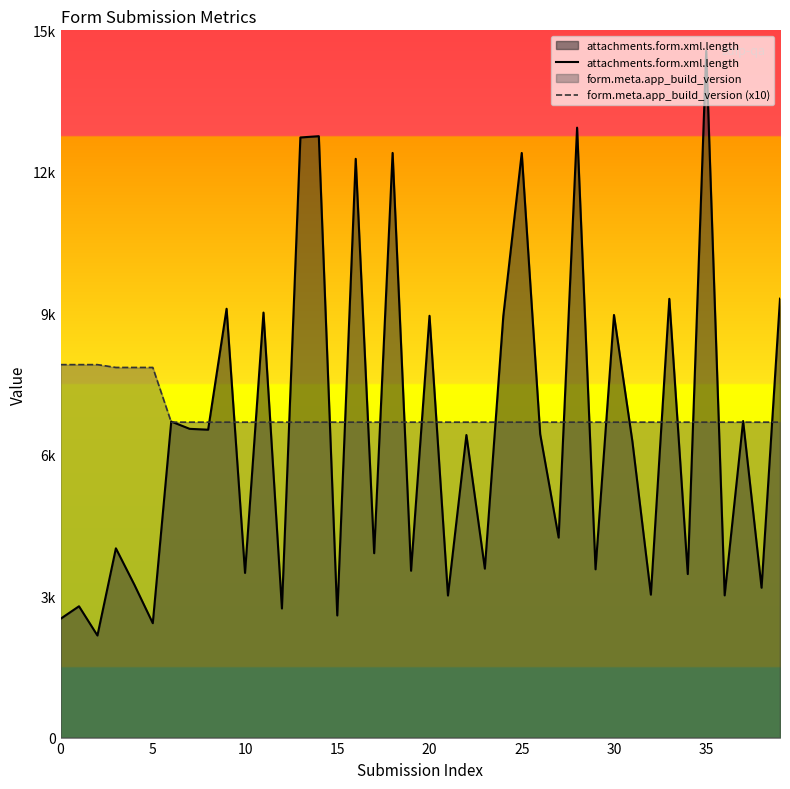

What is the sum of all attachments.form.xml.length values?

259770